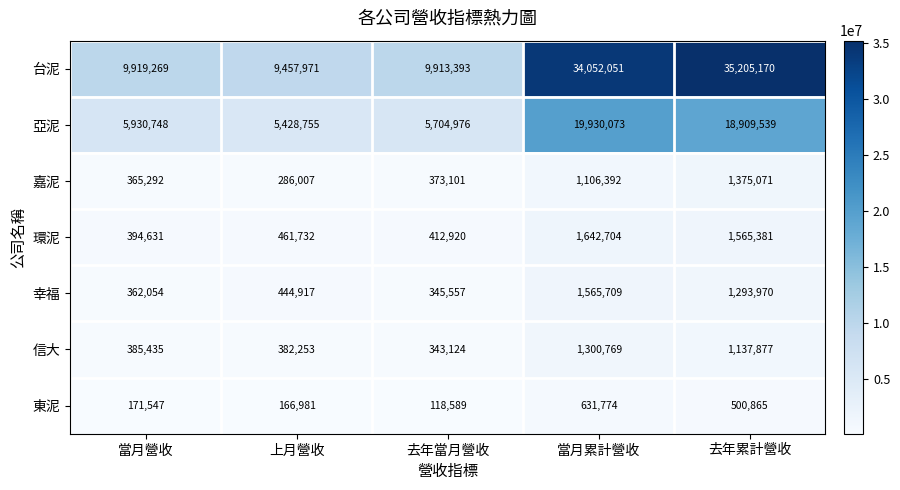

Is it true that 東泥 equals 166981 at 上月營收?

True